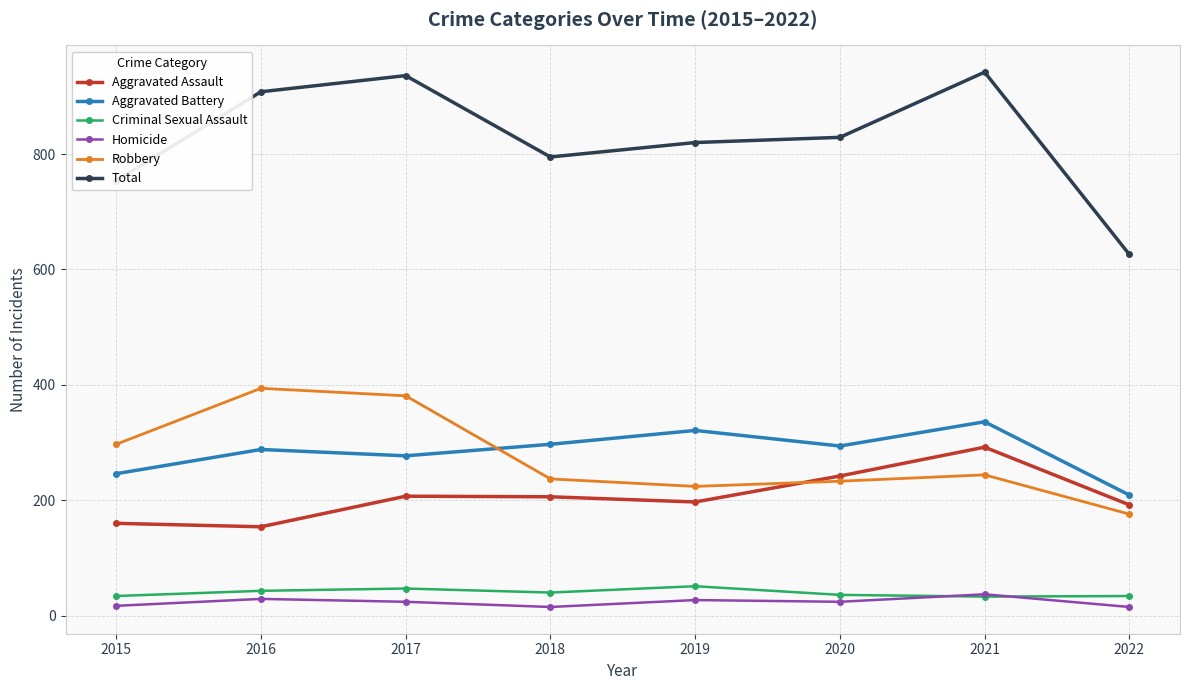

What is the average value of the Total series?

826